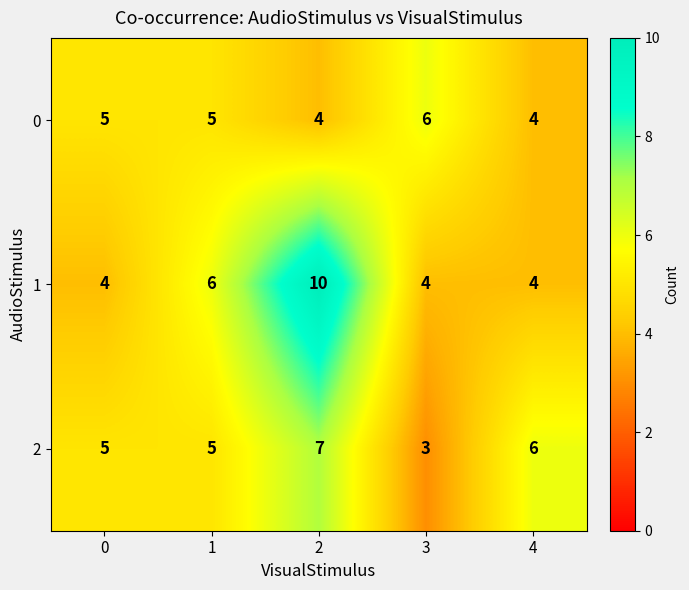

What is the minimum value for 1?

4